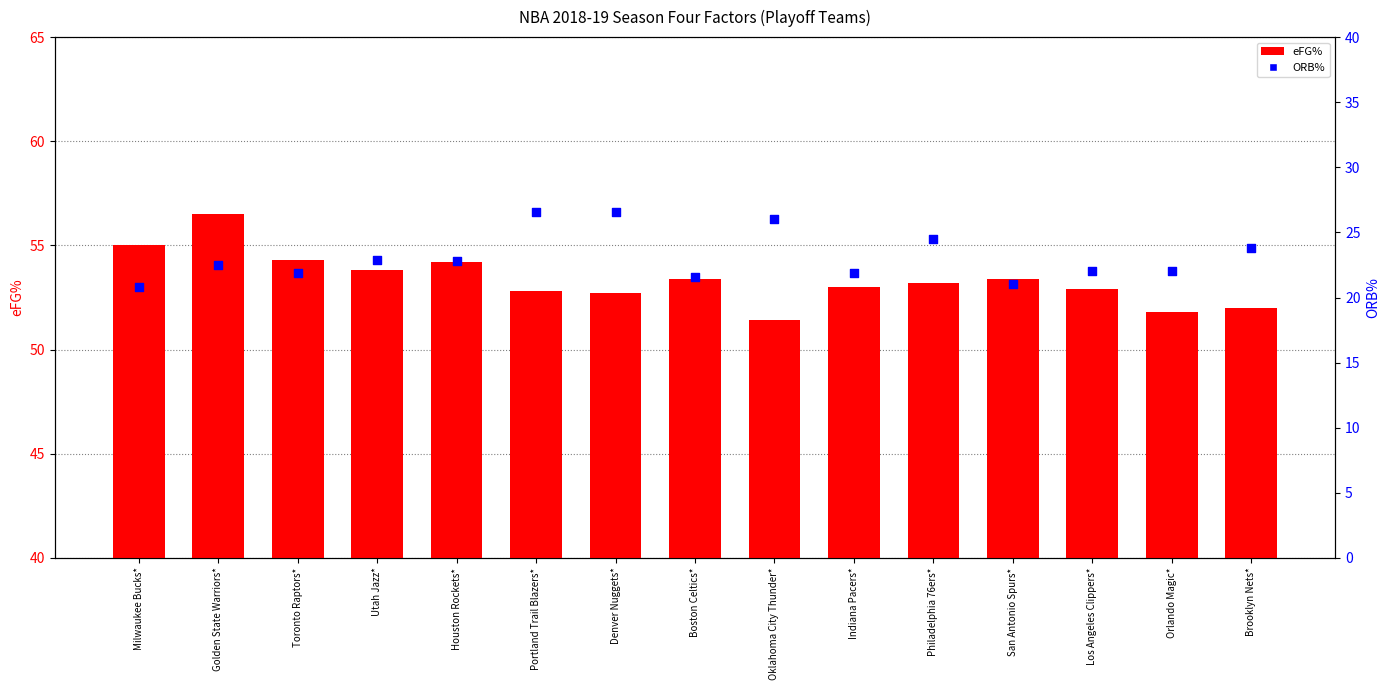

At how many categories does at least one series exceed 34?

15